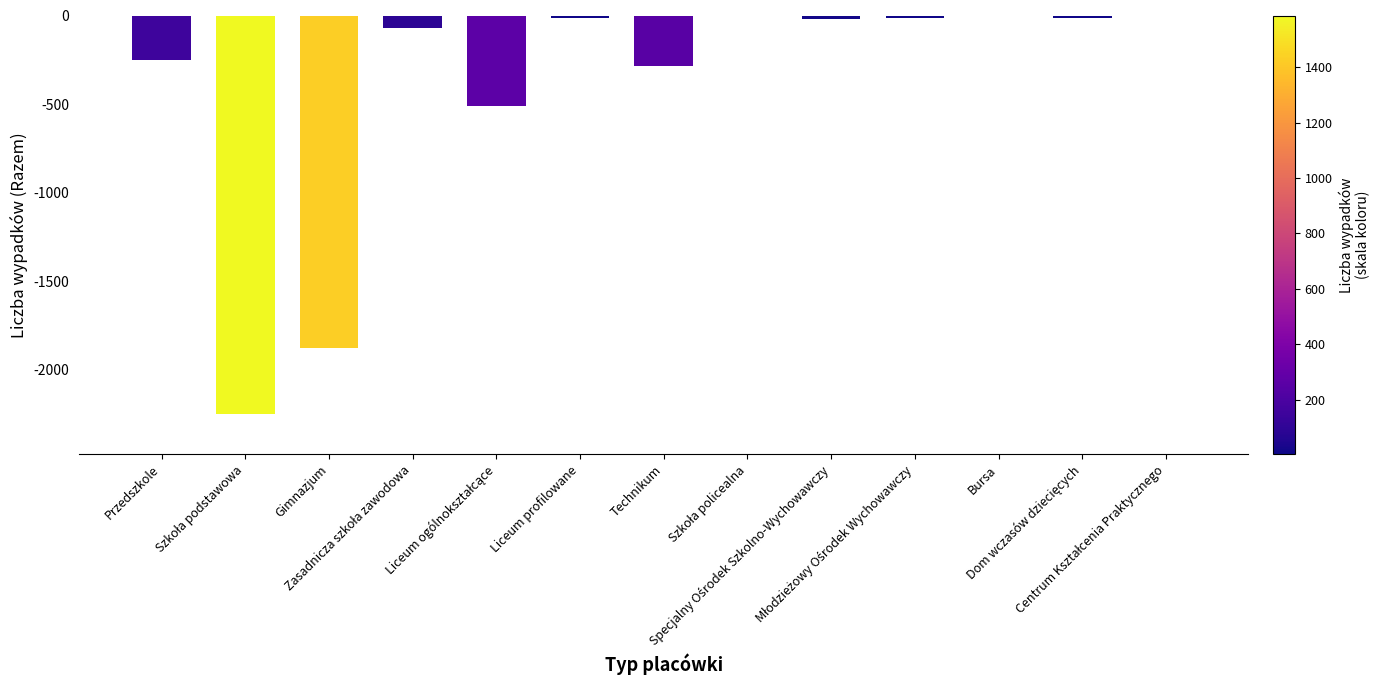

What is the sum of all values?

-5323